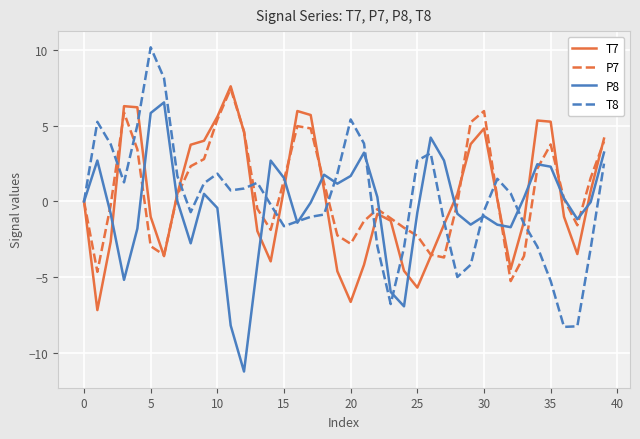

Rank the series by their average value, from highest to lowest.

P7, T7, T8, P8